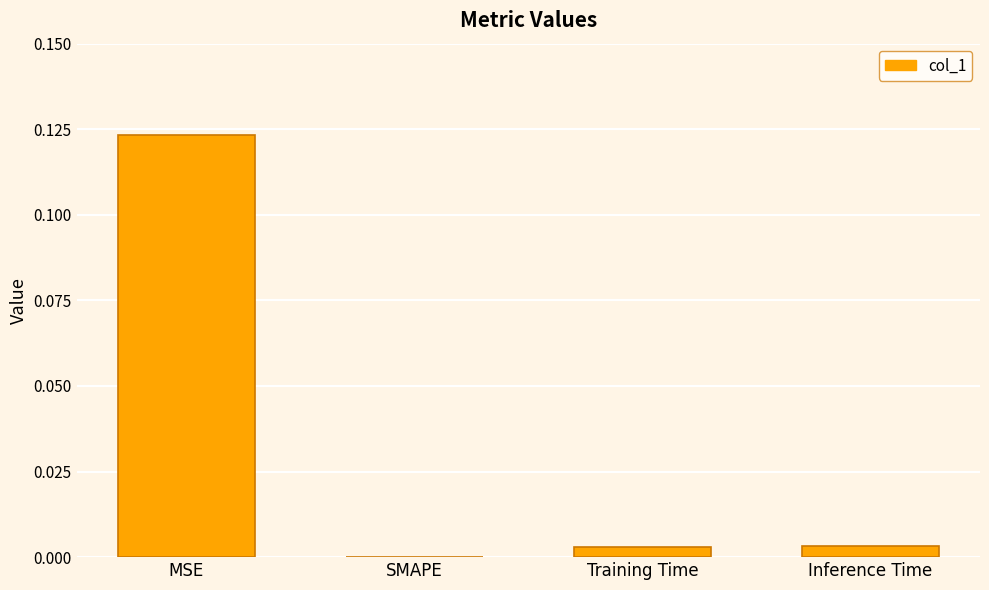

Which label corresponds to the largest value in the chart?

MSE